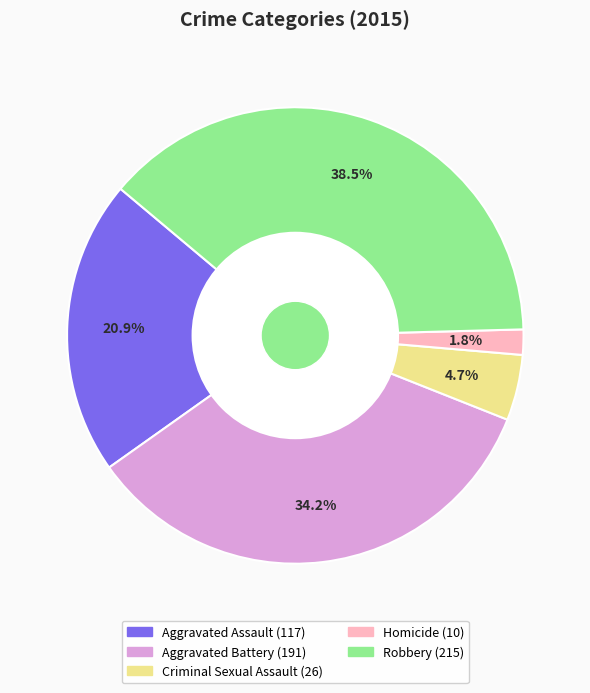

To the nearest percent, what is the difference between the largest and smallest slice percentages?

37%